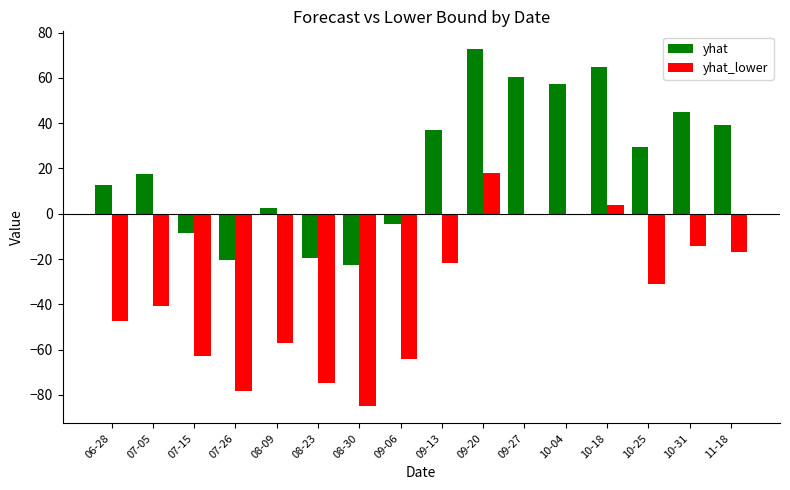

At which label is yhat_lower closest to -33?

10-25